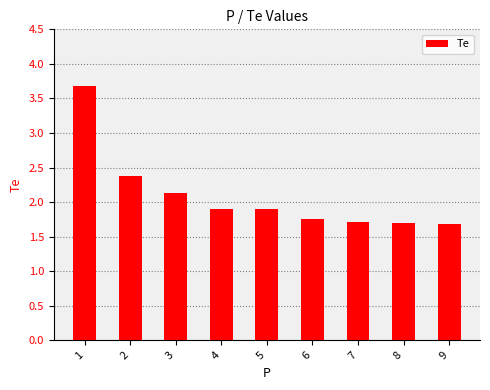

What is the minimum value shown in the chart?

1.7